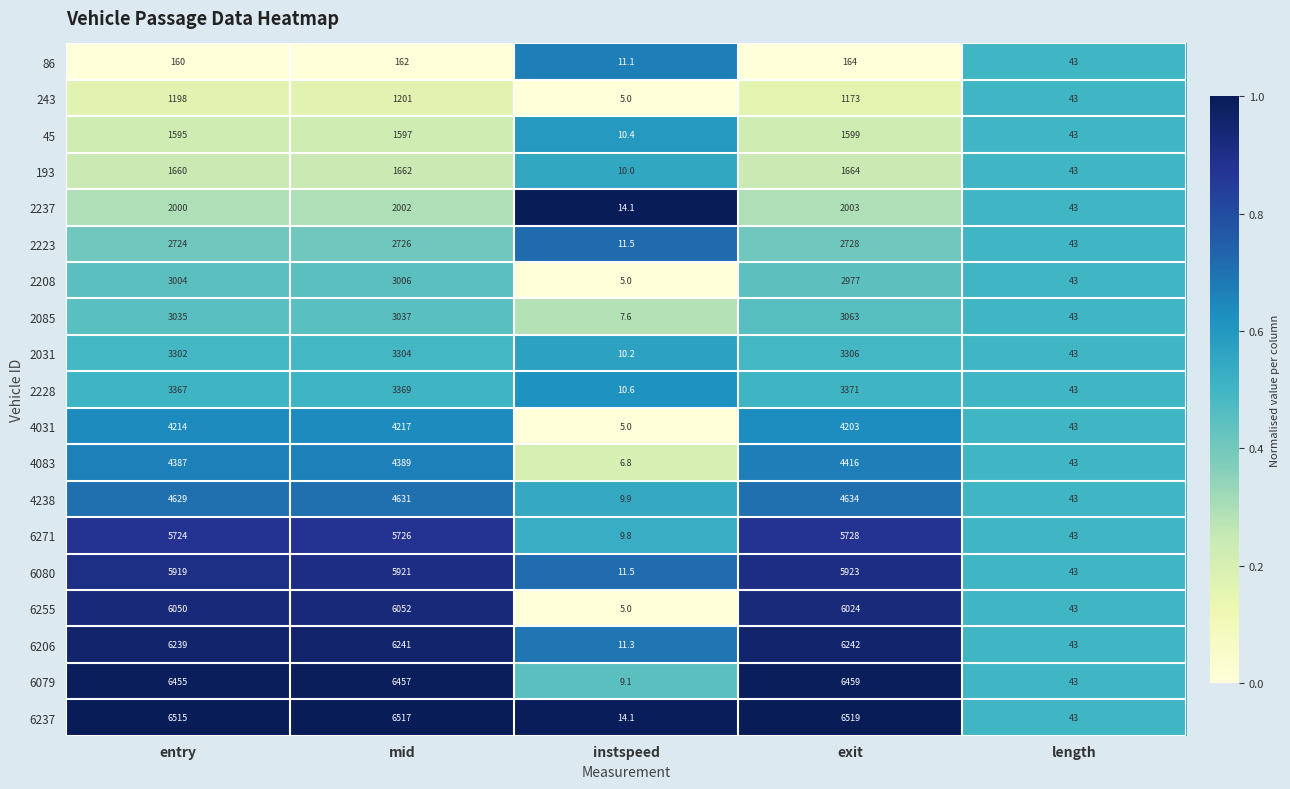

Which series has the largest total across all categories?

6237